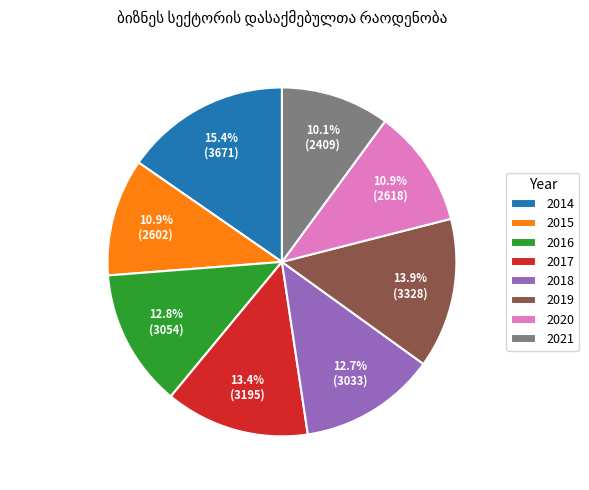

What is the ratio of the value at 2015 to the value at 2019?

0.8